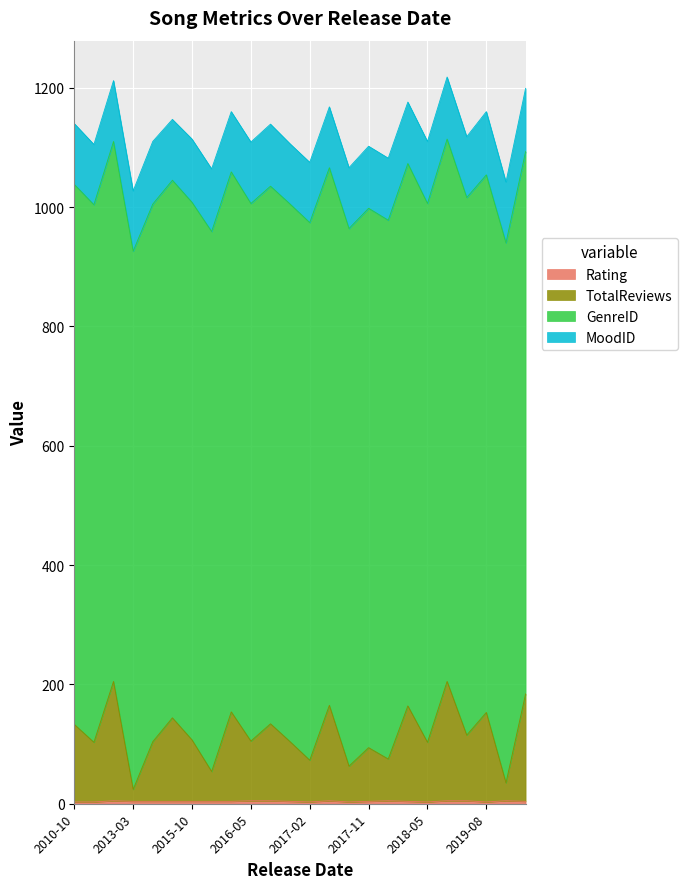

What is the minimum value for Rating?

3